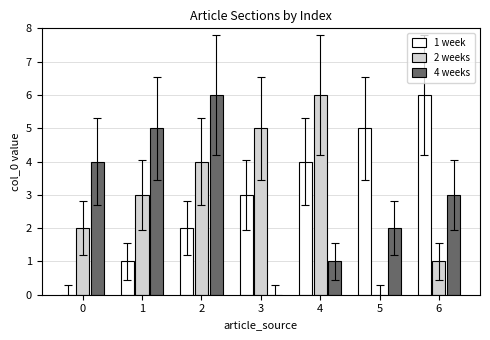

Which series changed the most between 1 and 4?

4 weeks